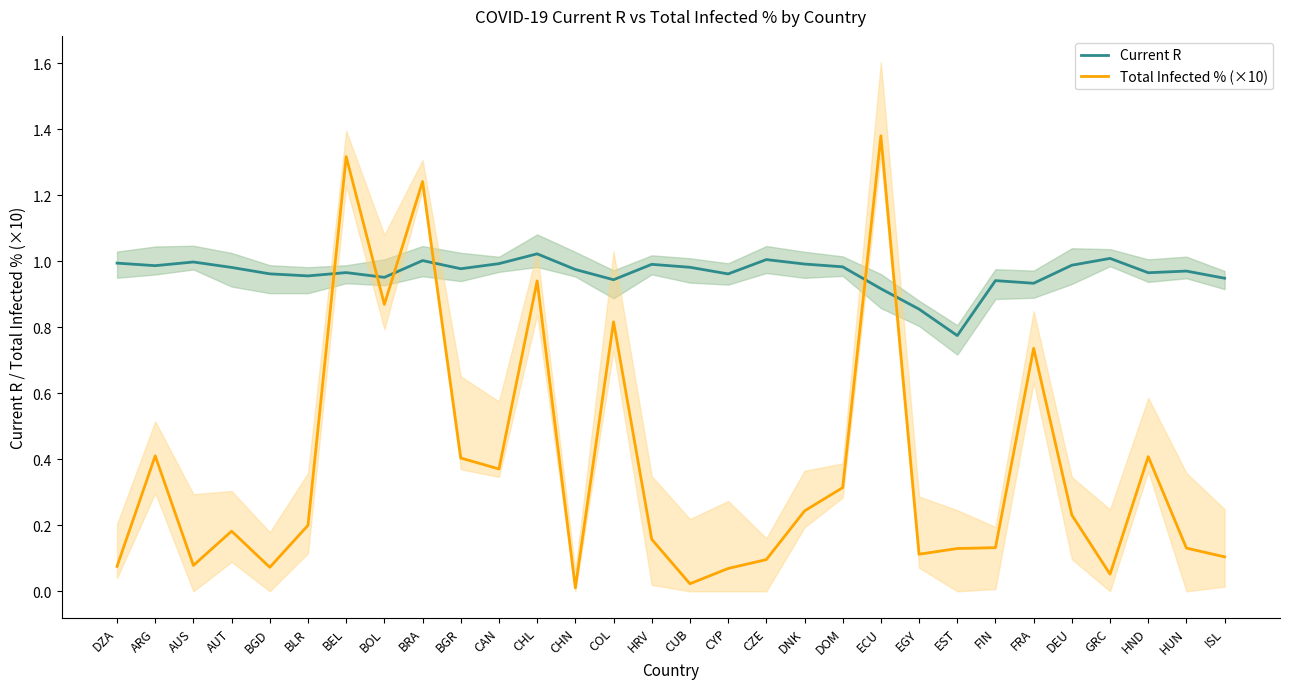

What is the label of the 26th point from the left?

DEU